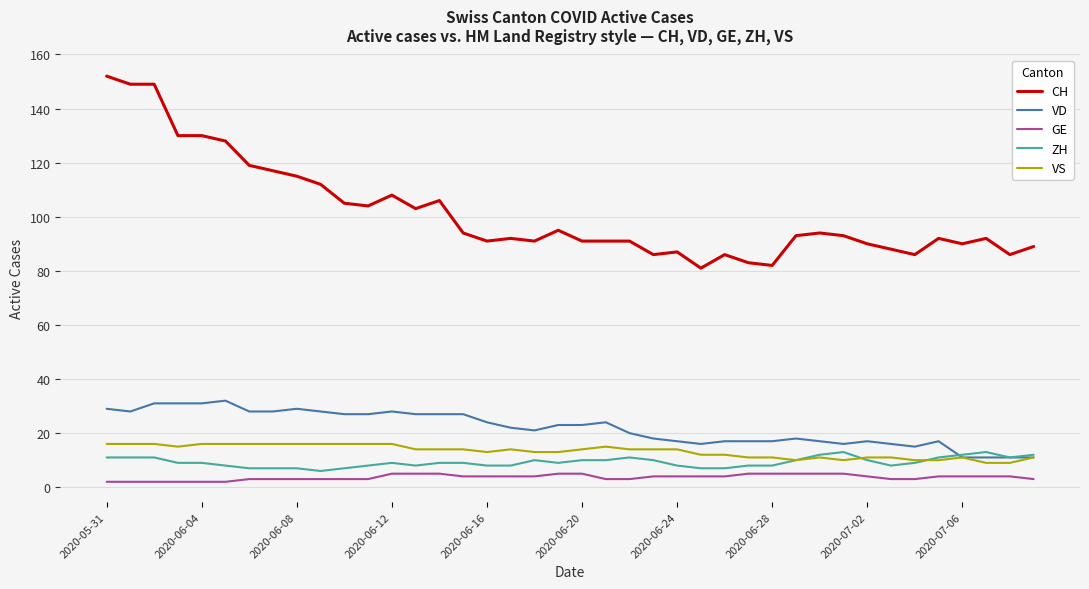

What is the minimum value shown in the chart?

2